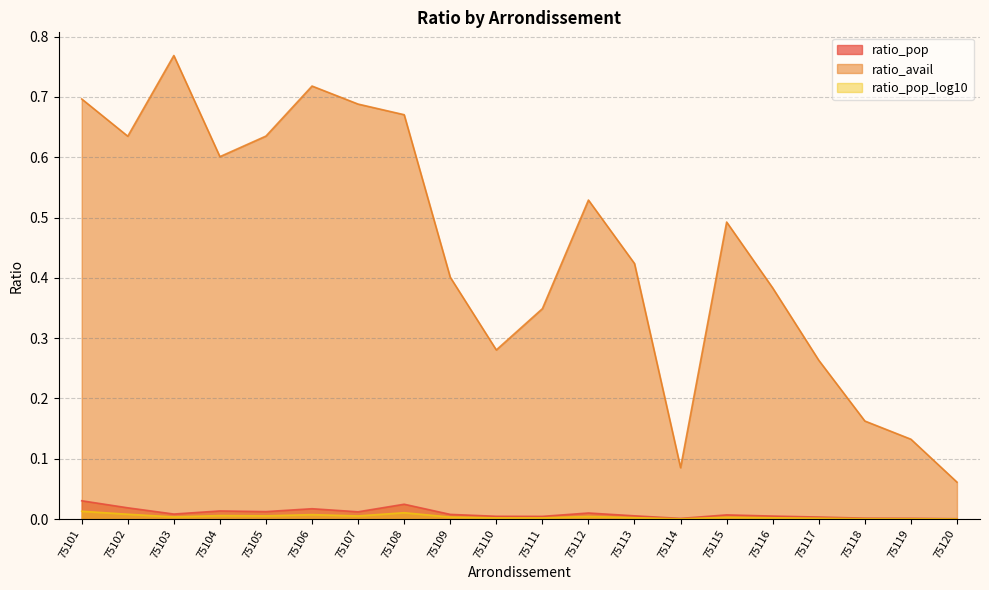

Is it true that ratio_pop equals 0.0 at 75101?

False